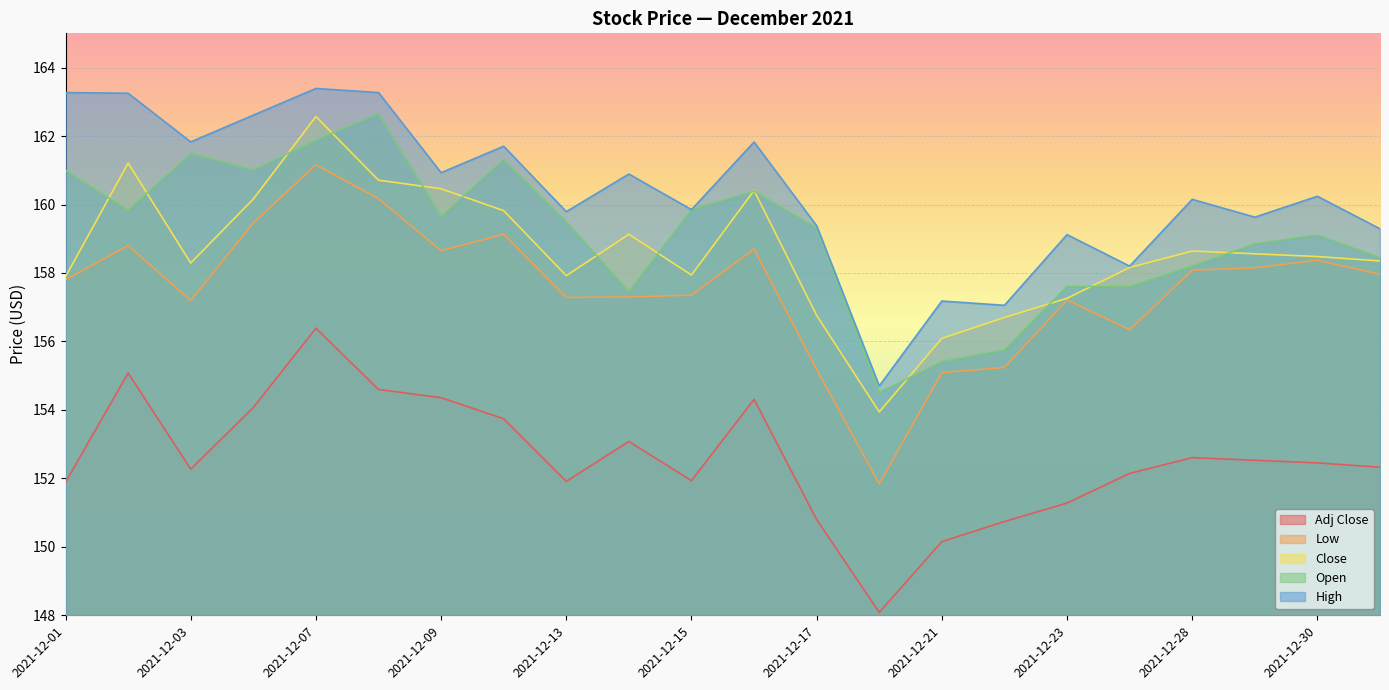

Which has a higher value, 2021-12-31 or 2021-12-03?

2021-12-03